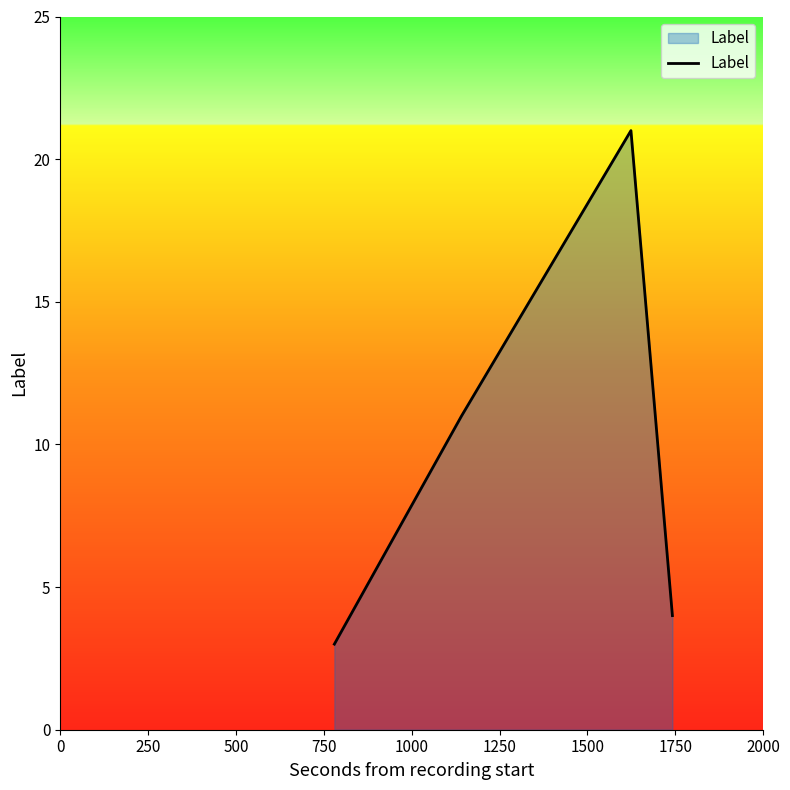

Reading left to right, extract all data points from this chart.

3	11	21	4